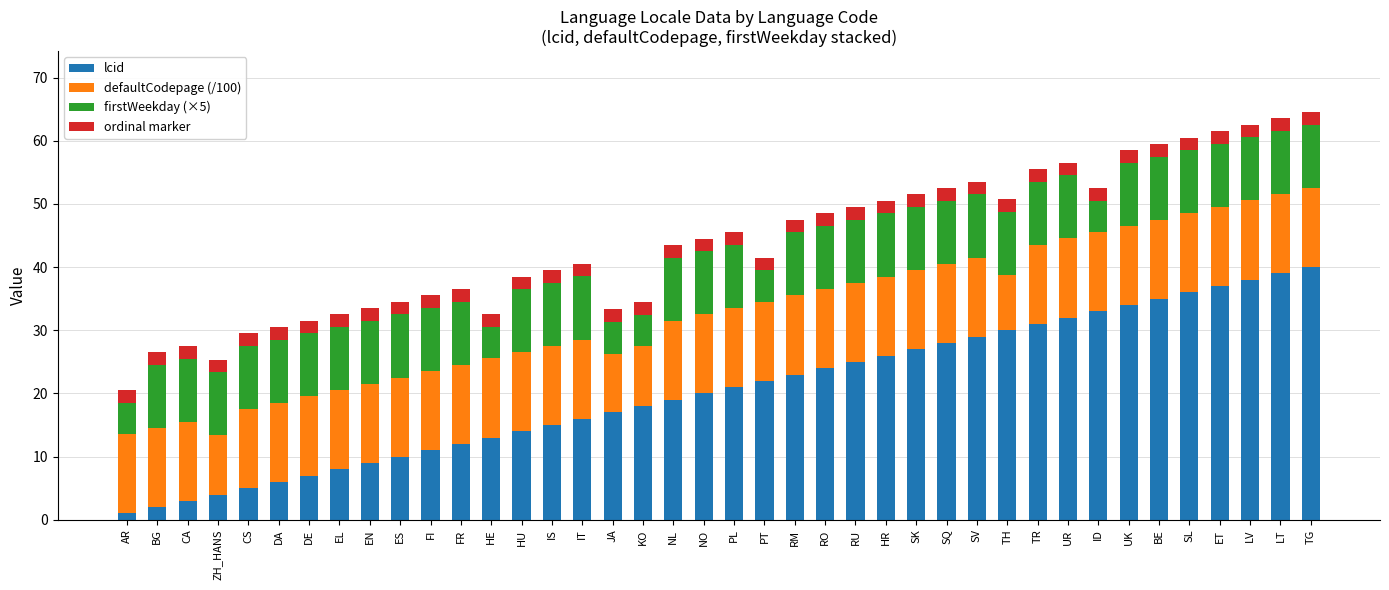

How many series are shown in this chart?

4